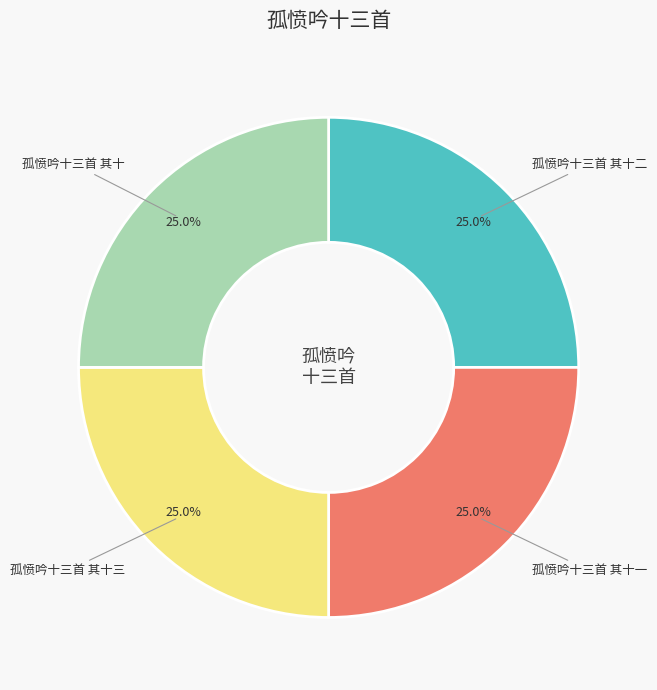

Count the number of slices in the pie.

4